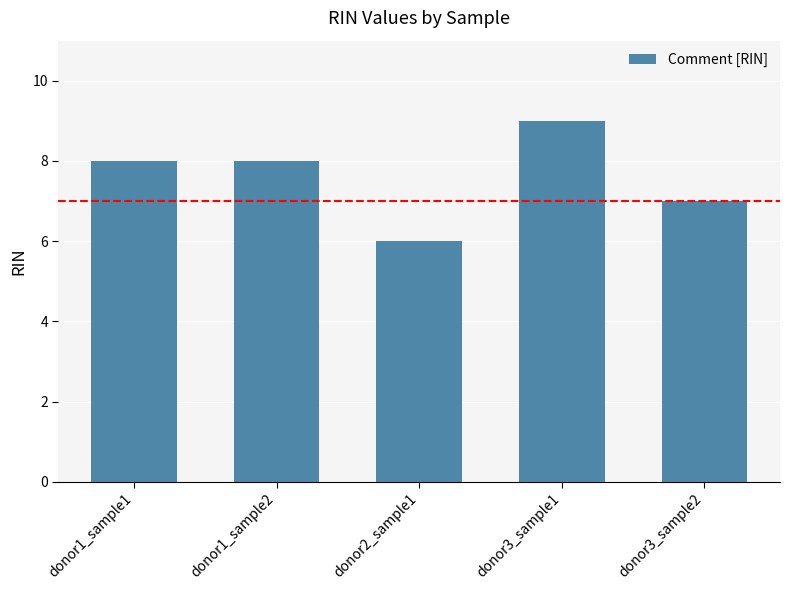

How many data points are less than 8?

2